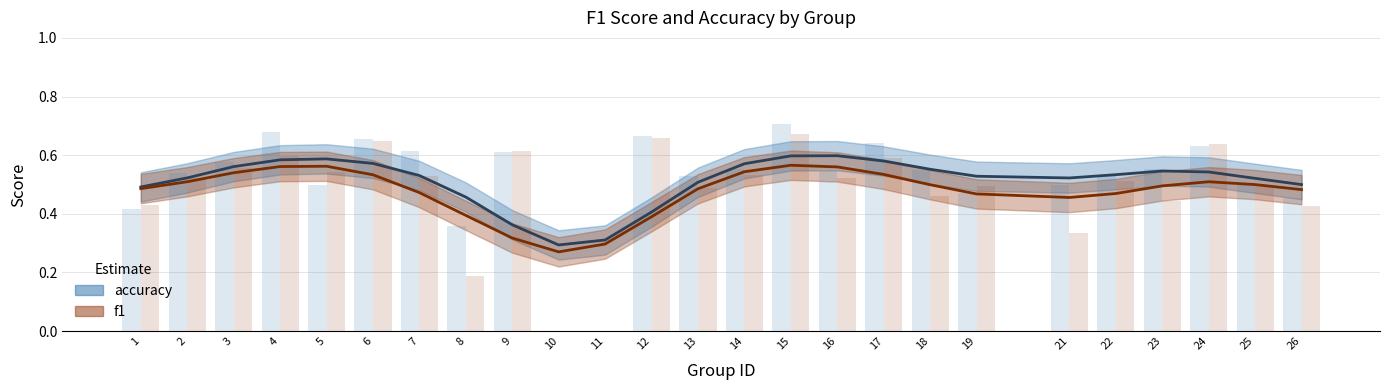

What is the greatest value displayed?

0.6